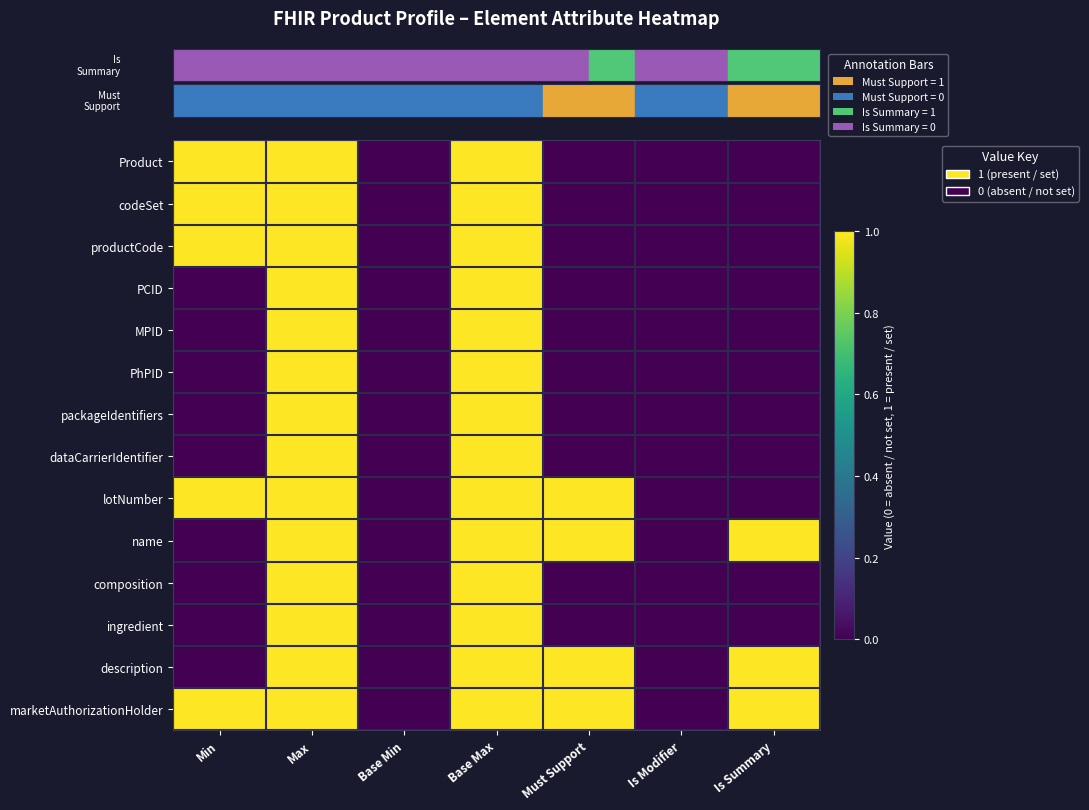

Which label corresponds to the largest value in the chart?

Min